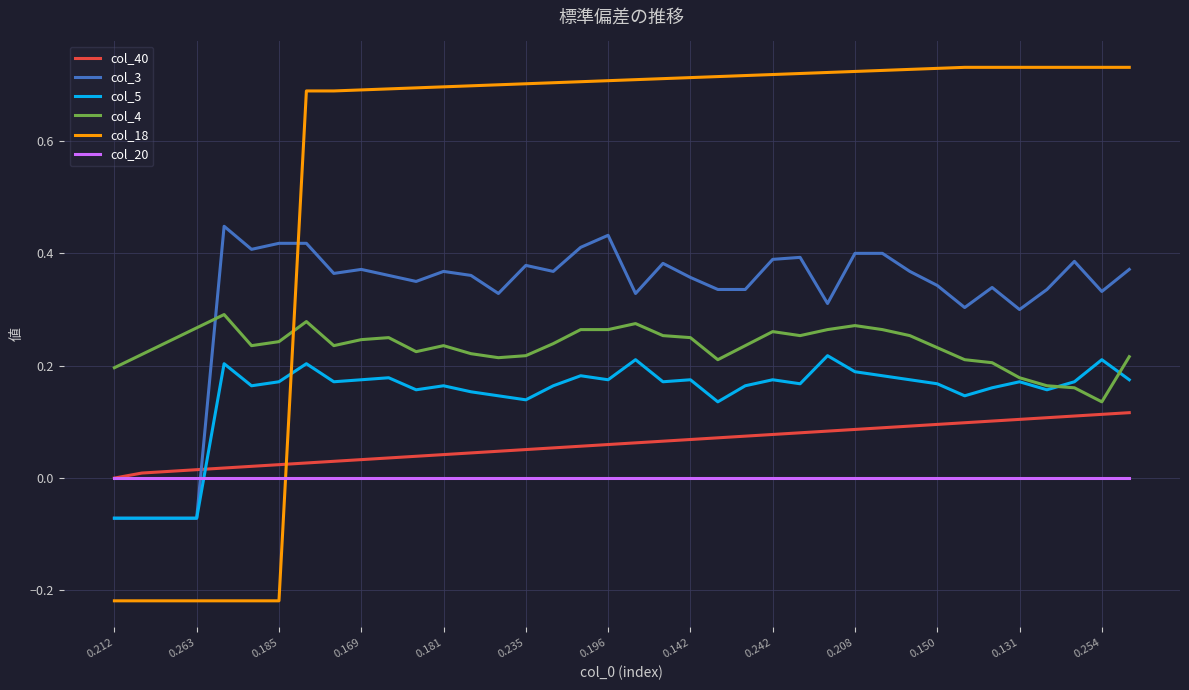

True or false: col_20 and col_5 intersect in this chart.

True